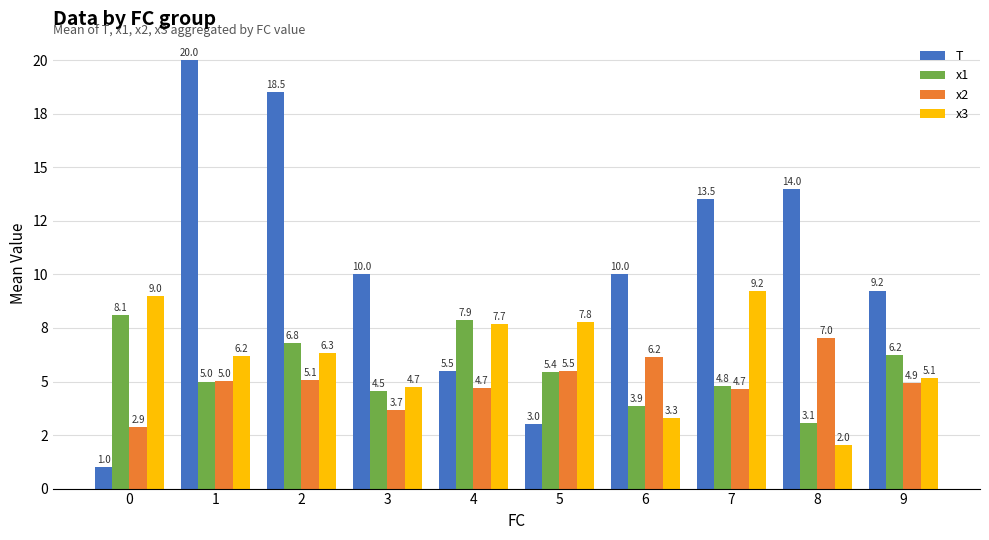

Is the value of x1 at 3 greater than the value of T at 7?

No